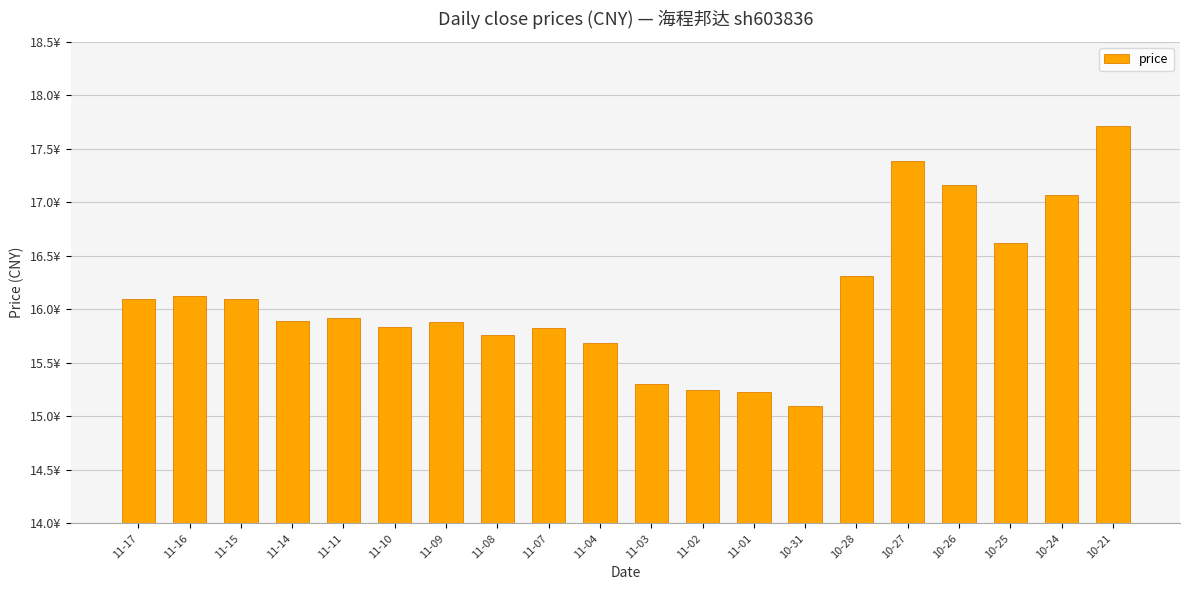

Does the chart contain any negative values?

No